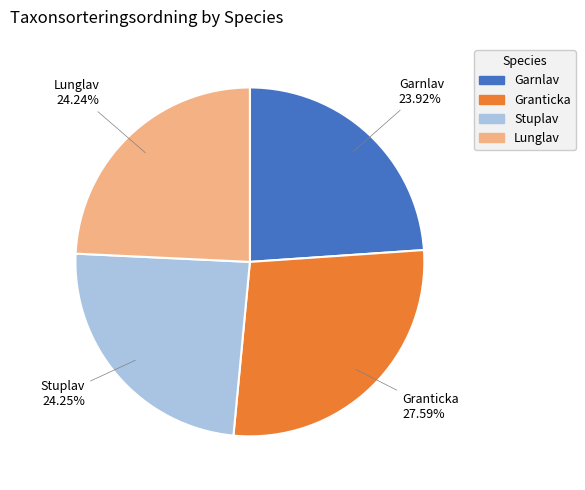

Which category has the biggest portion of the pie?

Granticka